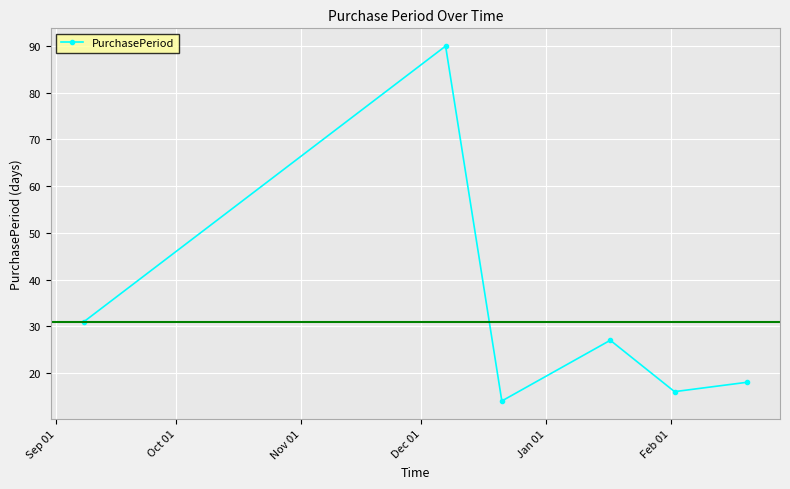

How many interior local peaks (higher than both neighbors) does the data have?

2